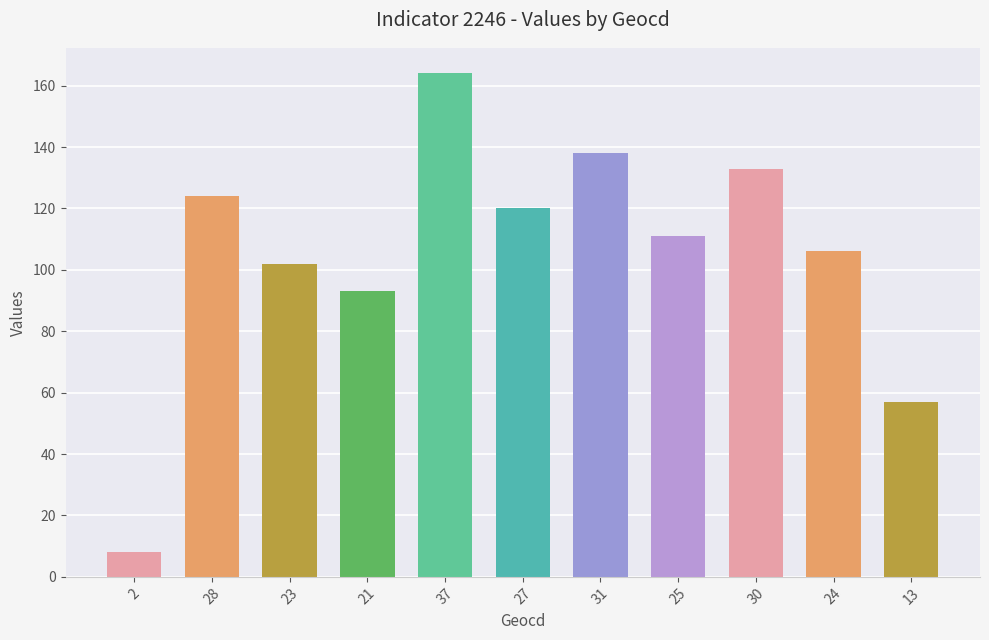

The chart shows a value of 111 at 25. True or false?

True